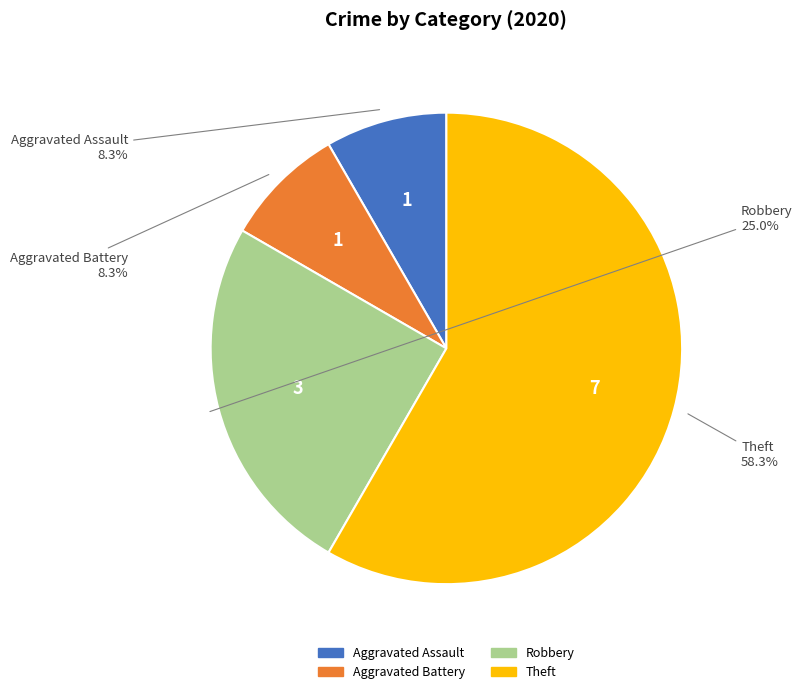

To the nearest percent, what percentage of the pie is Aggravated Assault?

8%